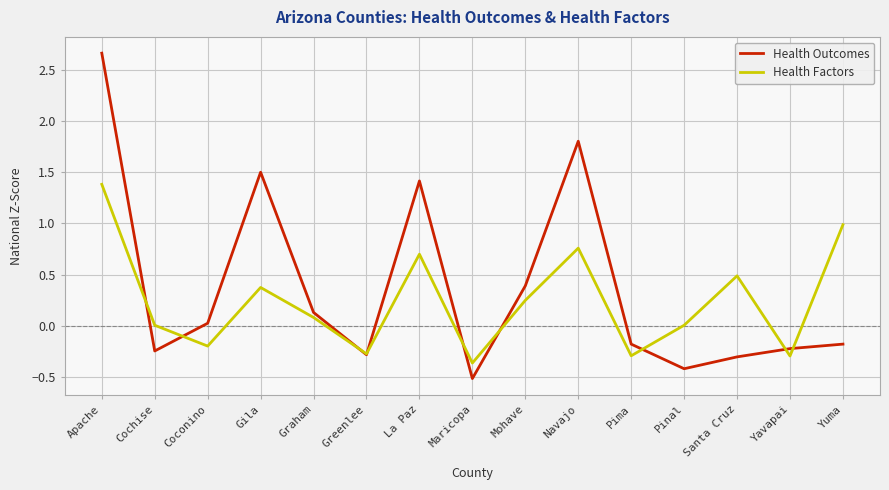

Which series has the largest total across all categories?

Health Outcomes